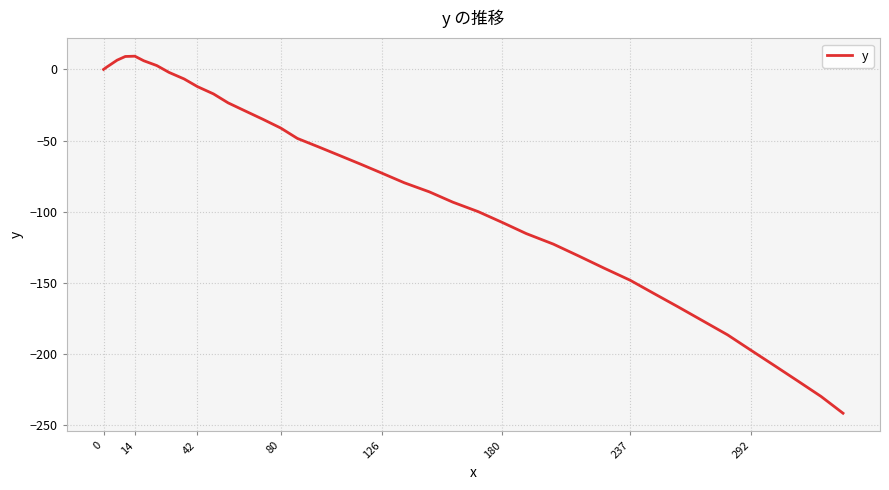

What is the difference between the maximum and minimum values?

251.0